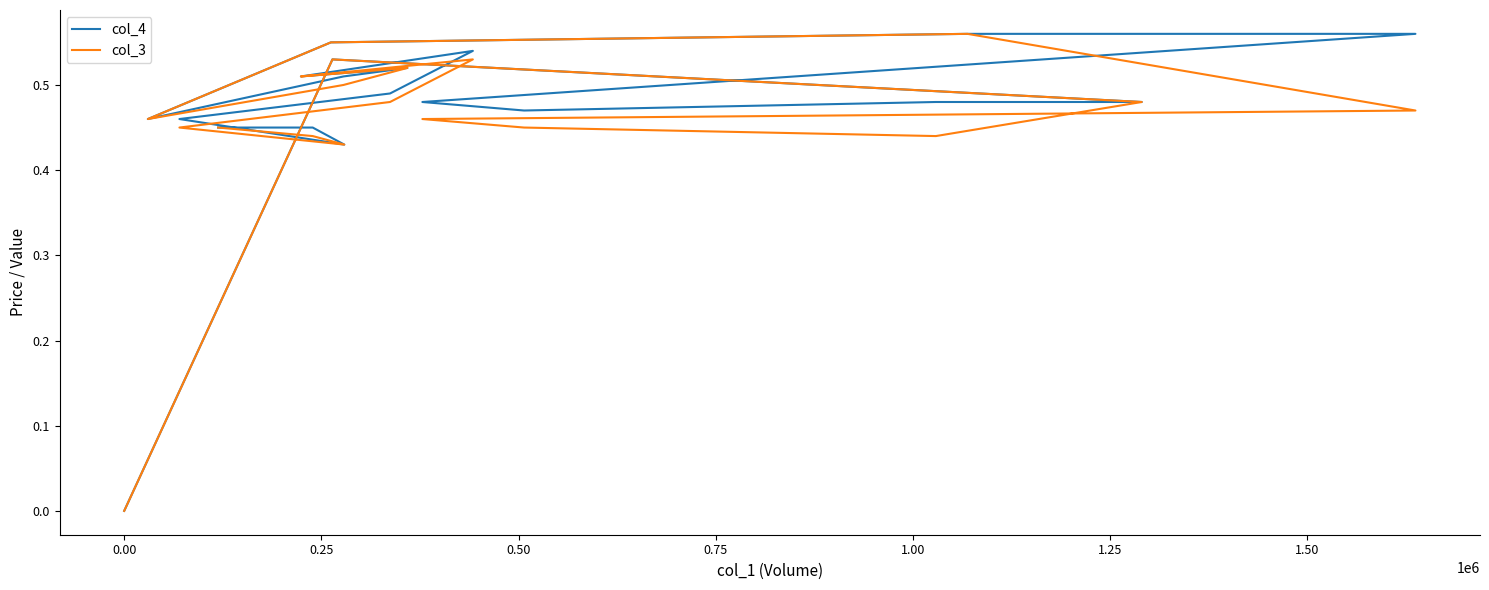

How many lines are shown in the chart?

2